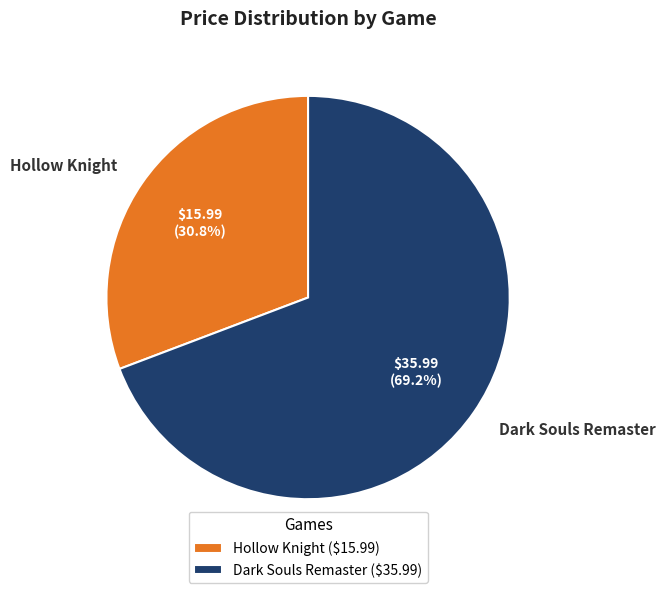

Which category has the biggest portion of the pie?

Dark Souls Remaster